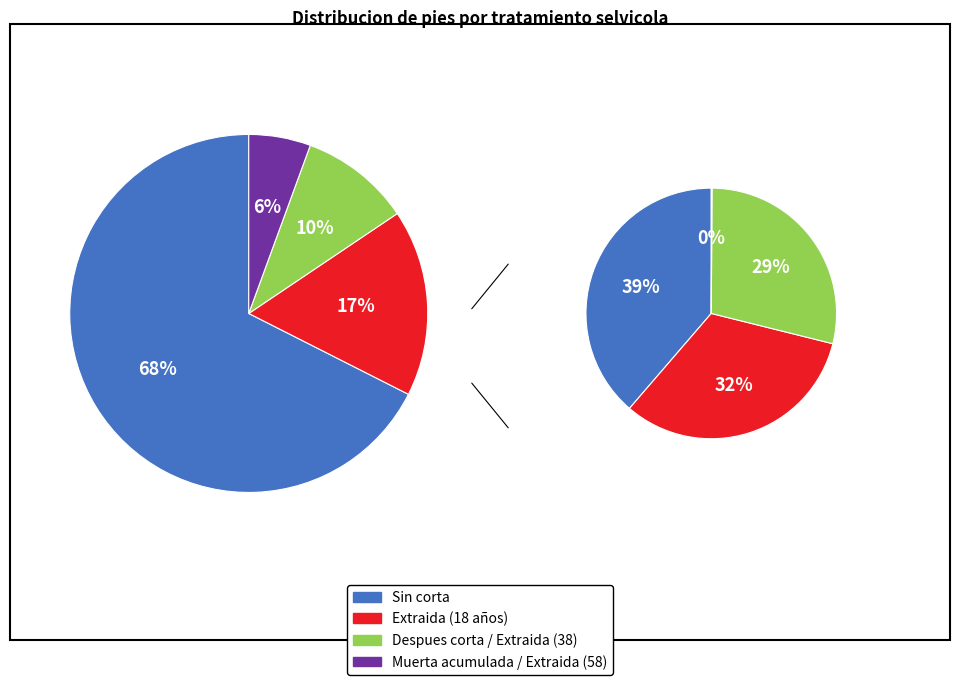

Is it true that 43 is 7% of the pie?

True